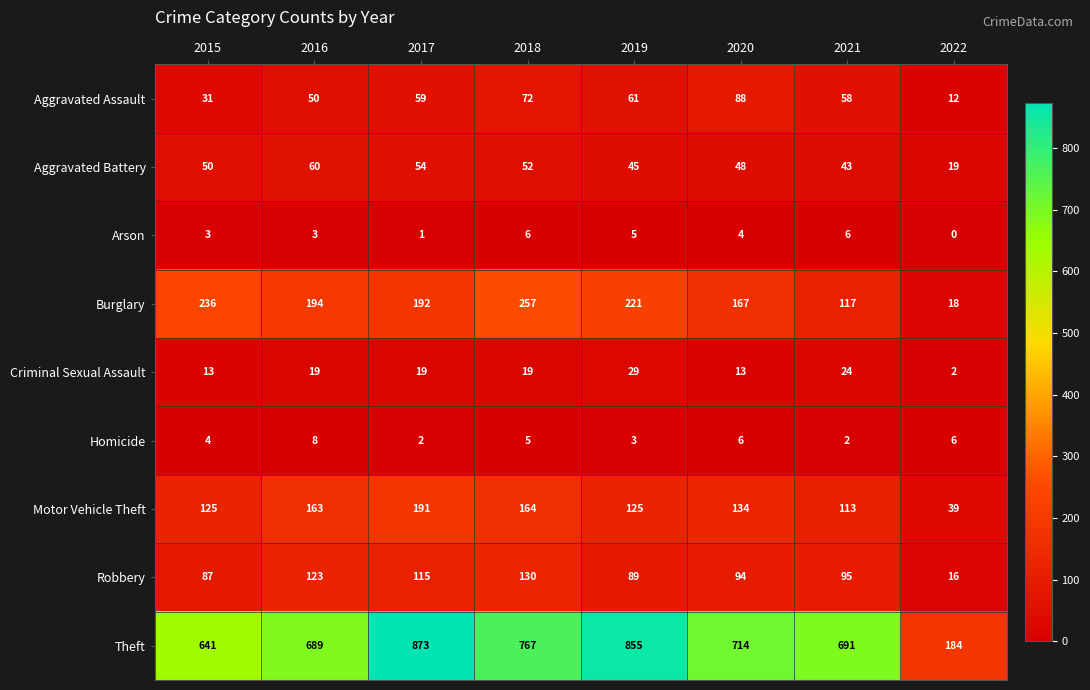

Rank the series at 2017 from highest to lowest value.

Theft, Burglary, Motor Vehicle Theft, Robbery, Aggravated Assault, Aggravated Battery, Criminal Sexual Assault, Homicide, Arson